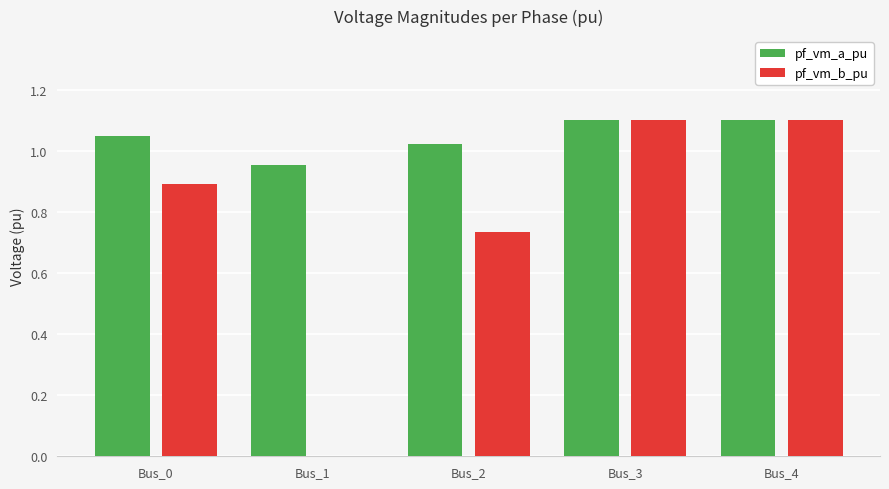

How many pf_vm_a_pu values are between 1 and 2?

4